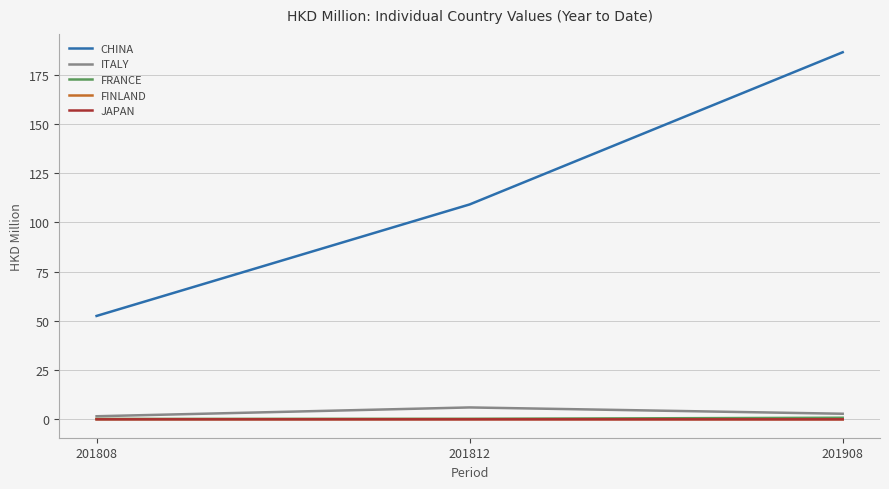

Which category has the highest value across all series?

201908